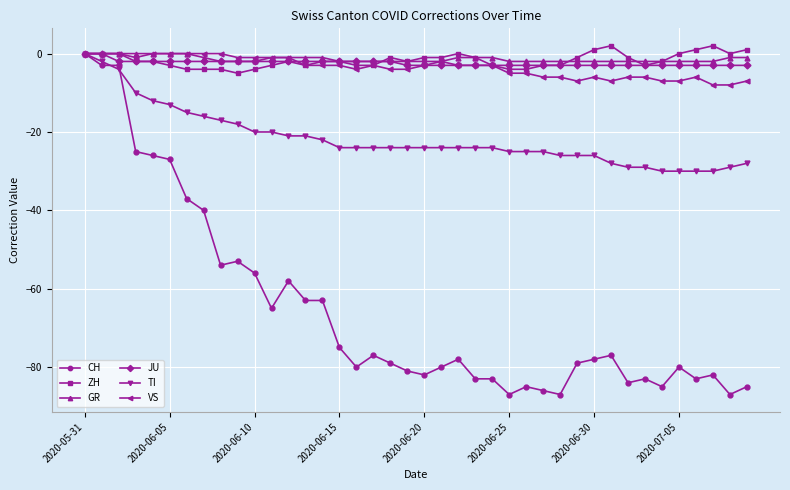

True or false: VS has more than 0 interior local peaks.

True